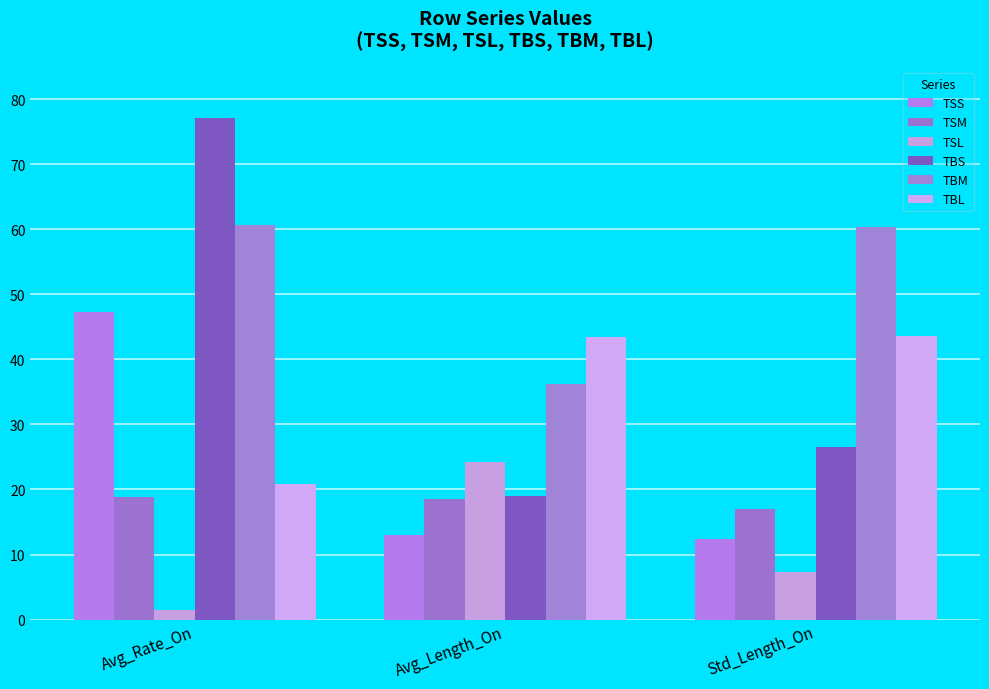

How many groups of bars are there?

3